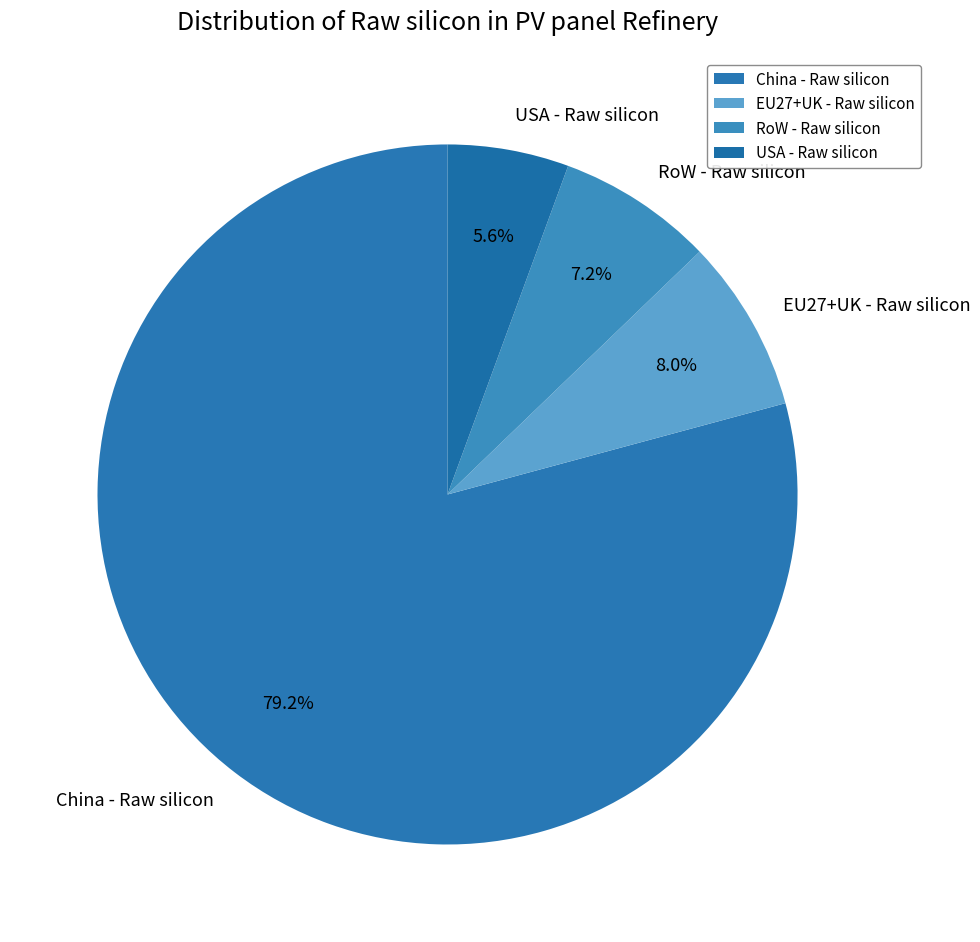

Which slice is the smallest?

USA - Raw silicon